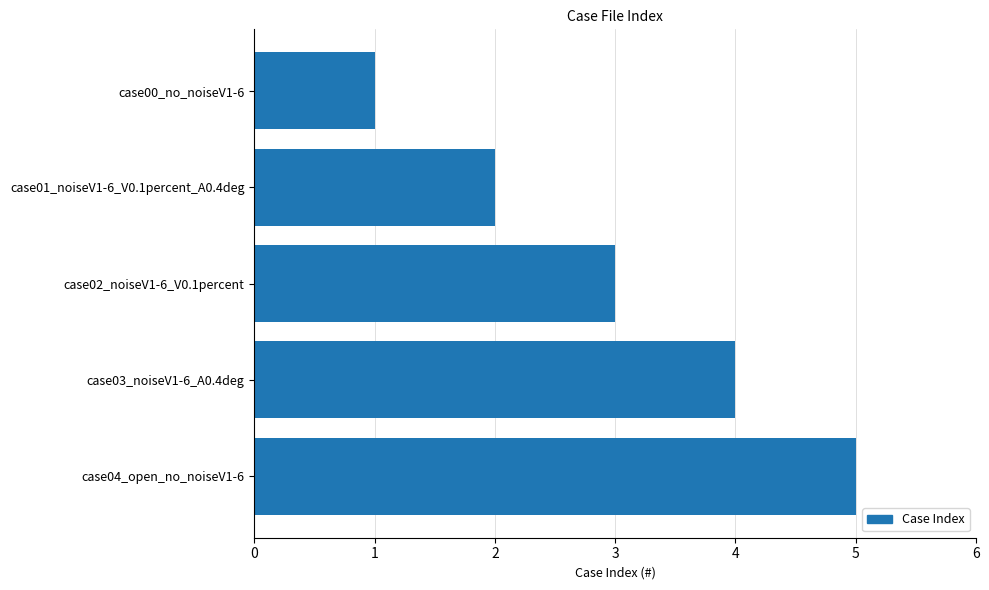

Approximately how many times larger is the value at case01_noiseV1-6_V0.1percent_A0.4deg compared to case02_noiseV1-6_V0.1percent?

0.7